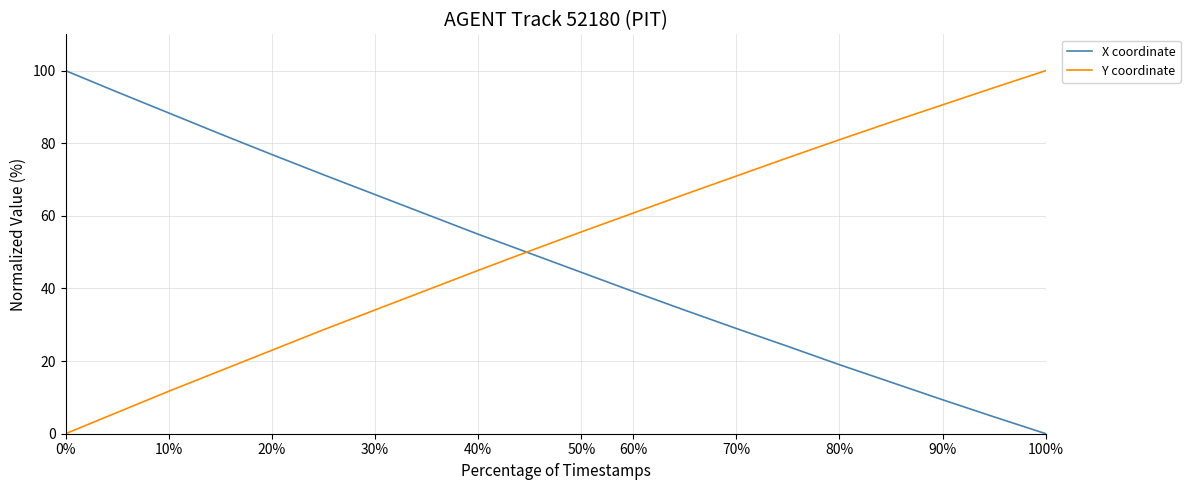

Which series has the largest total across all categories?

Y coordinate